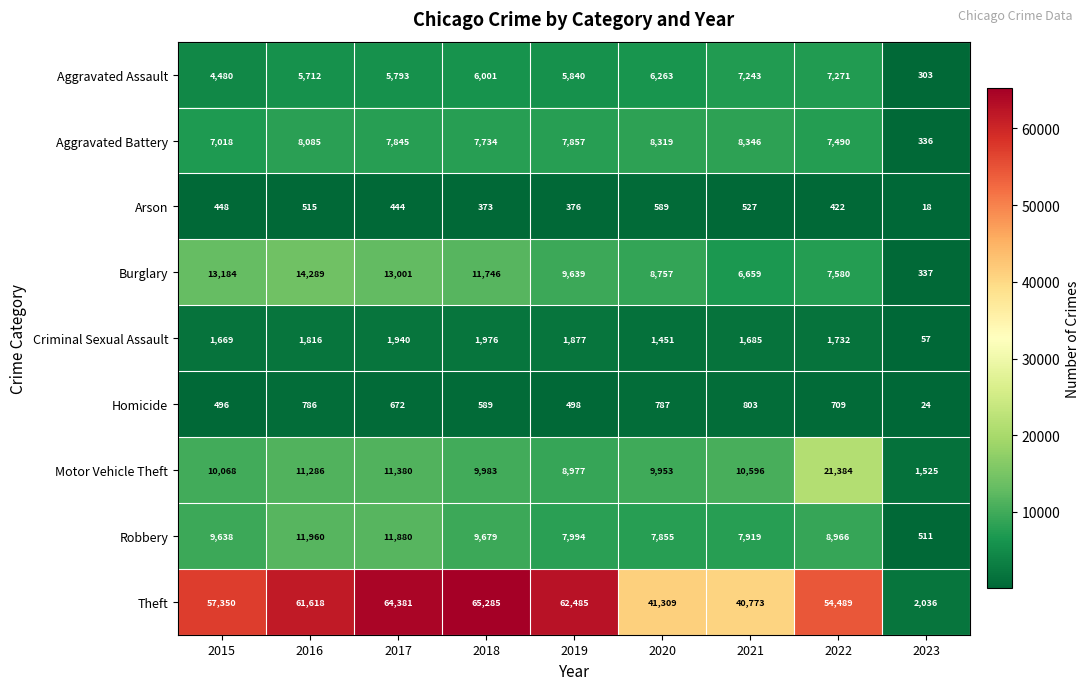

Which series changed the most between 2018 and 2022?

Motor Vehicle Theft